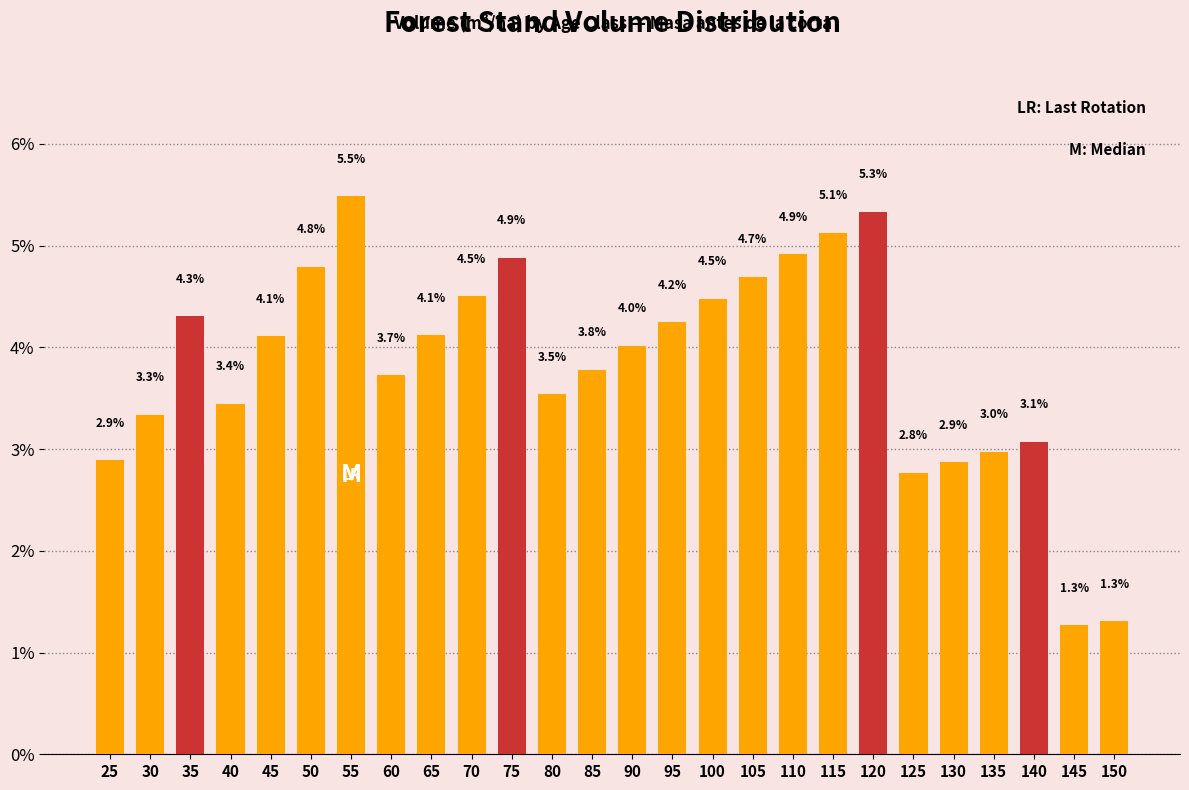

Reading right to left, list all the values displayed in this chart.

1.3	1.3	3.1	3.0	2.9	2.8	5.3	5.1	4.9	4.7	4.5	4.2	4.0	3.8	3.5	4.9	4.5	4.1	3.7	5.5	4.8	4.1	3.4	4.3	3.3	2.9